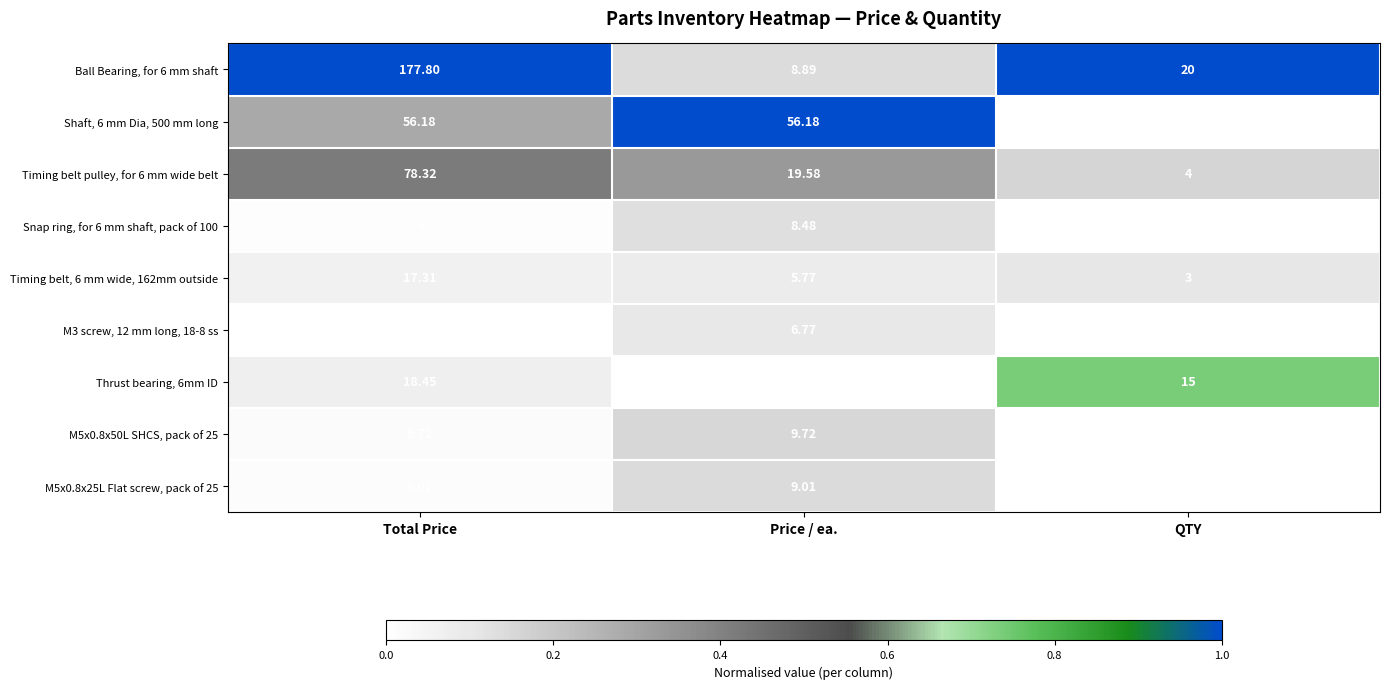

Which label corresponds to the smallest value in the chart?

QTY